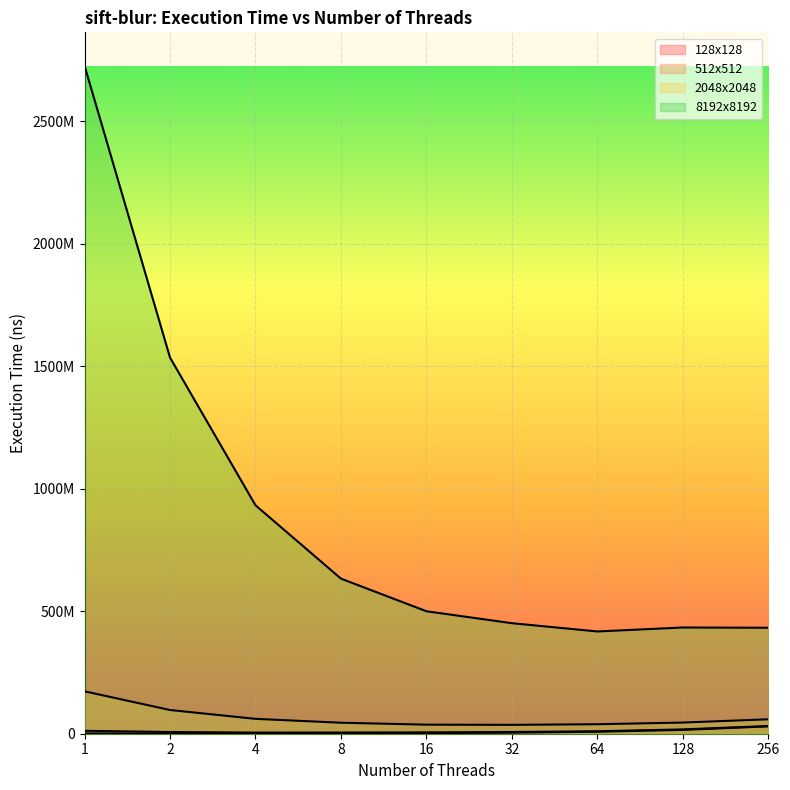

Is it true that 8192x8192 equals 1535073169 at 2?

True